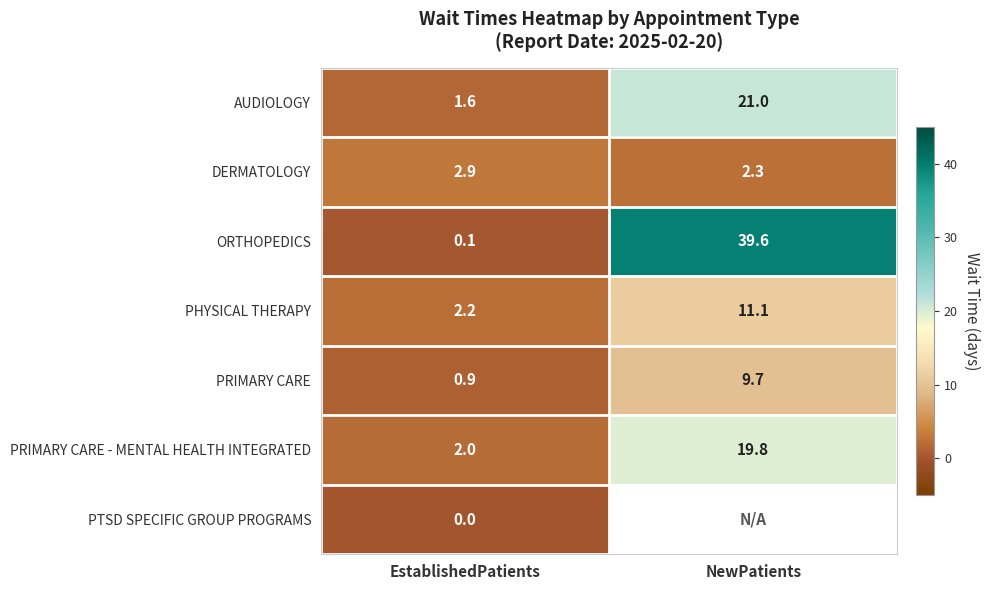

At how many categories does at least one series exceed 31?

1